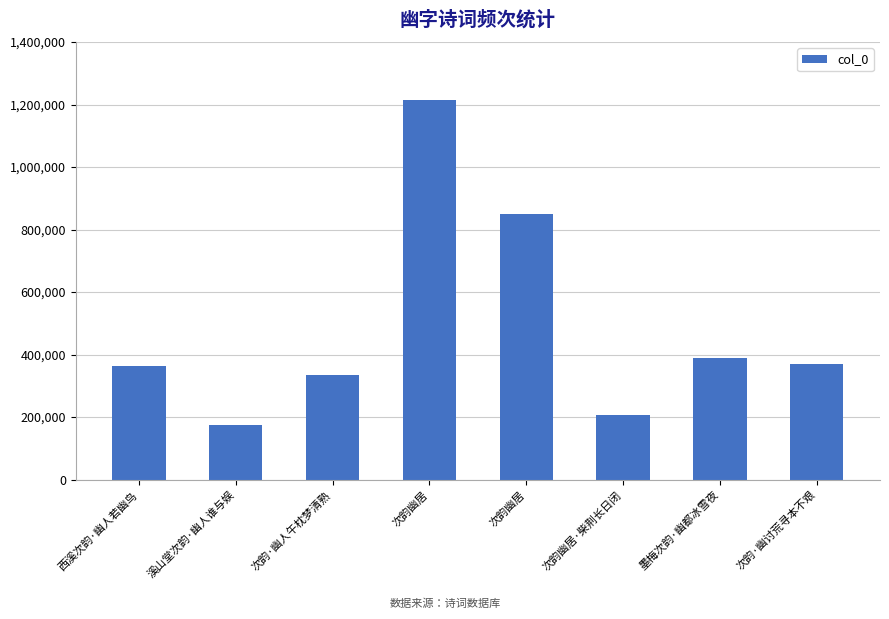

Are the bars horizontal?

No